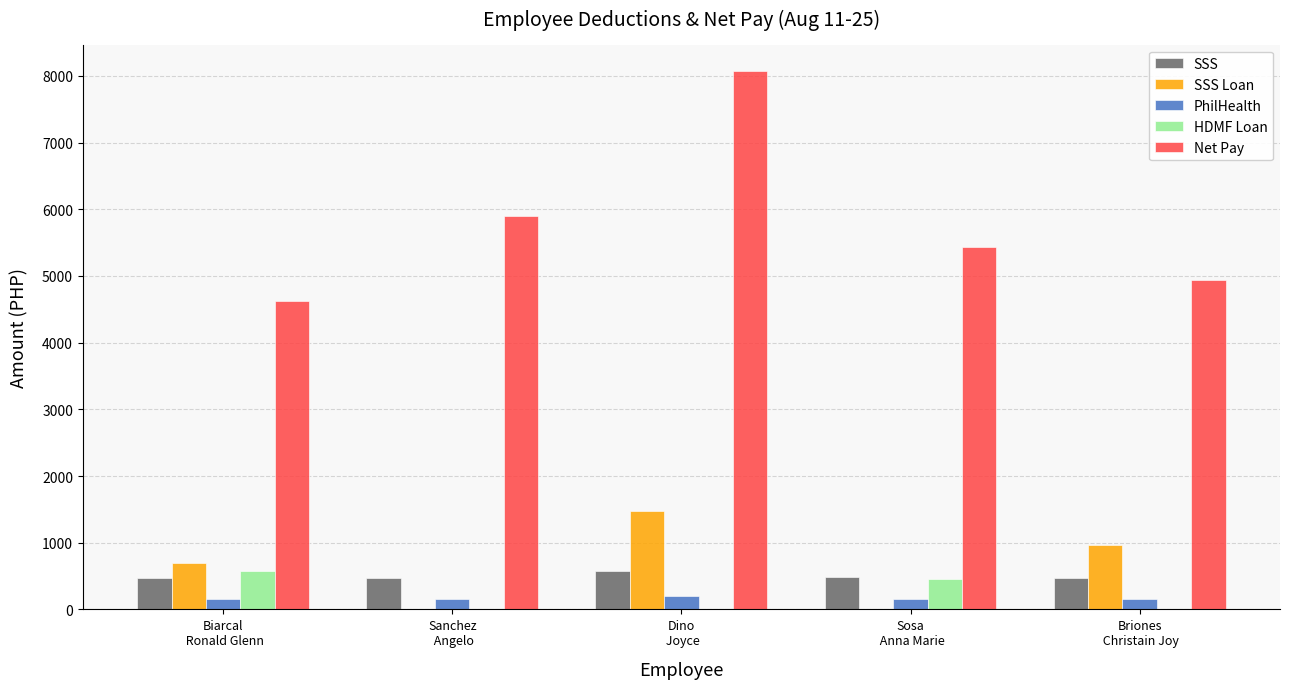

At which category is the sum across all series the highest?

Dino
 Joyce